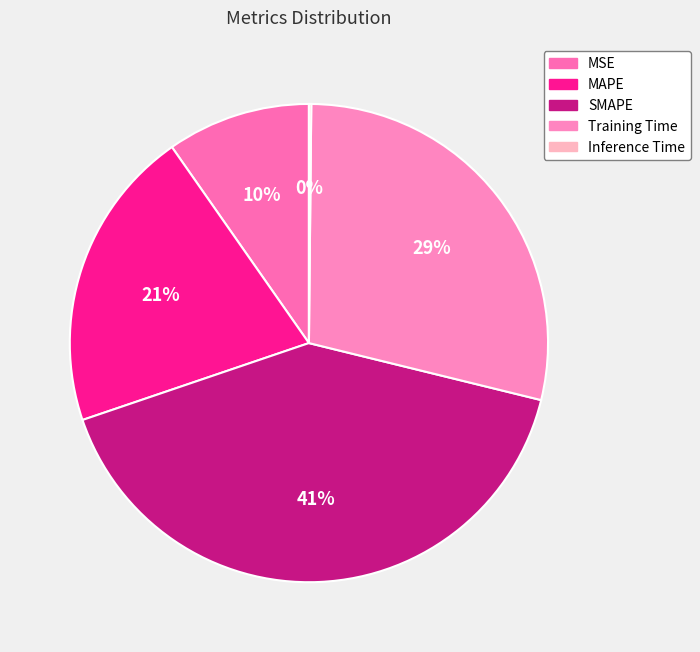

To the nearest percent, what is the difference between the largest and smallest slice percentages?

41%